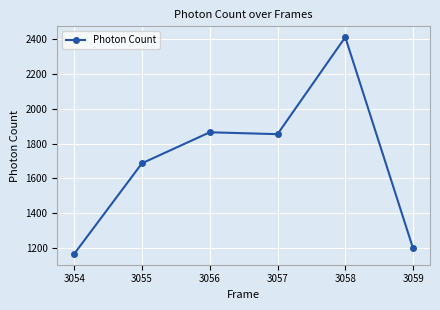

What is the value of the 2nd point from the left?

1687.7